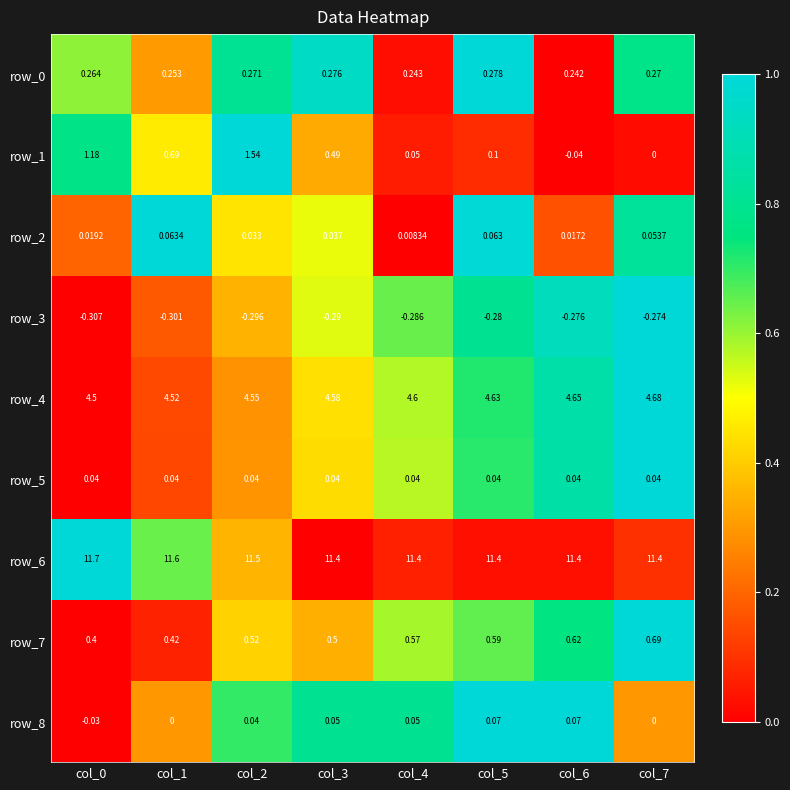

Is the value of row_4 at col_3 greater than the value of row_2 at col_6?

Yes